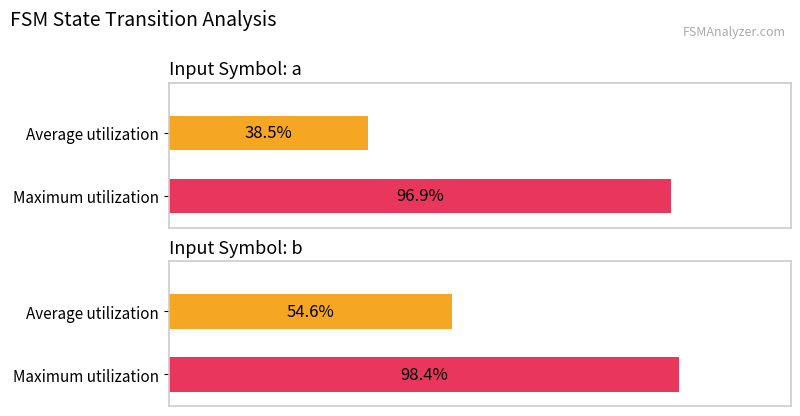

Which series has the widest spread of values?

input_symbol_a_dest